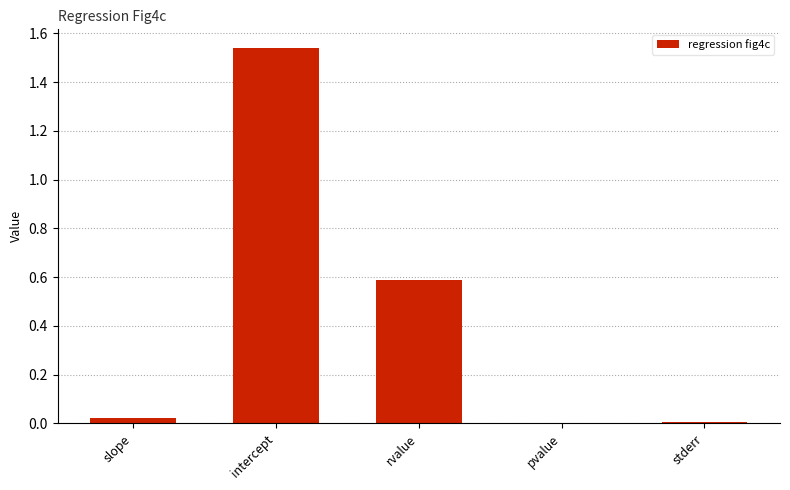

True or false: the data shows 0.6 at rvalue.

True